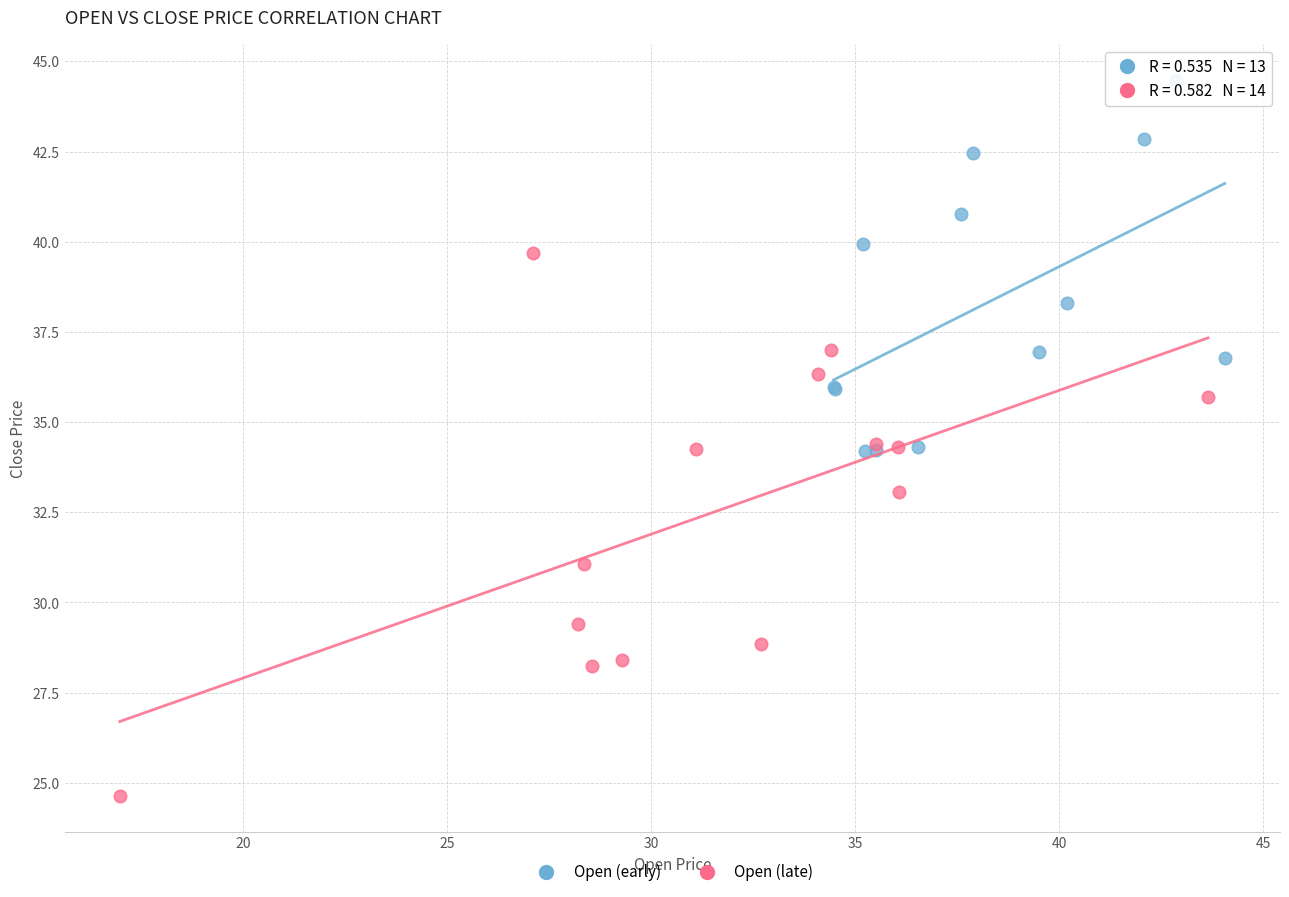

What are all the series names shown in the legend?

Open (early), Open (late)